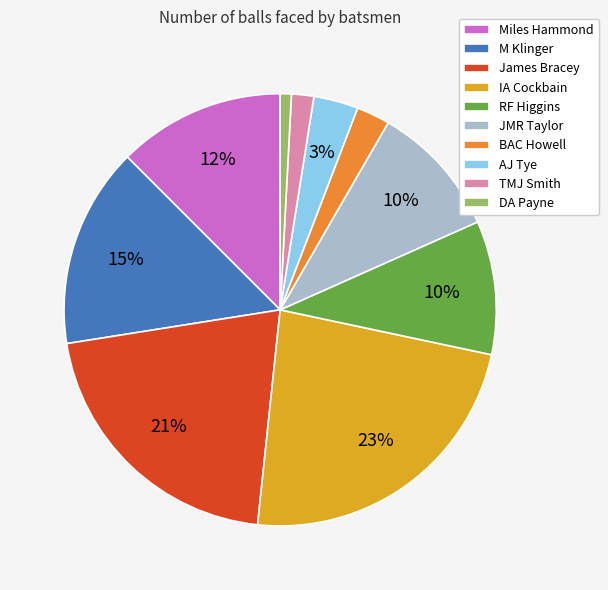

How many segments does this pie chart have?

10